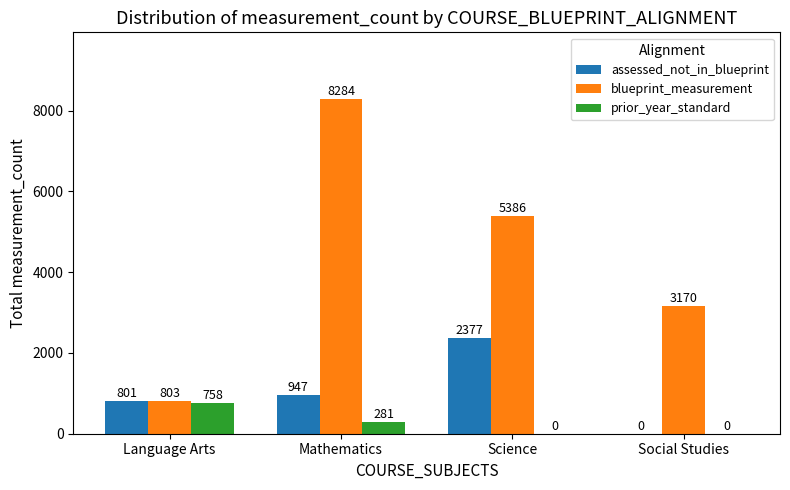

What is the total value across all series at Science?

7763